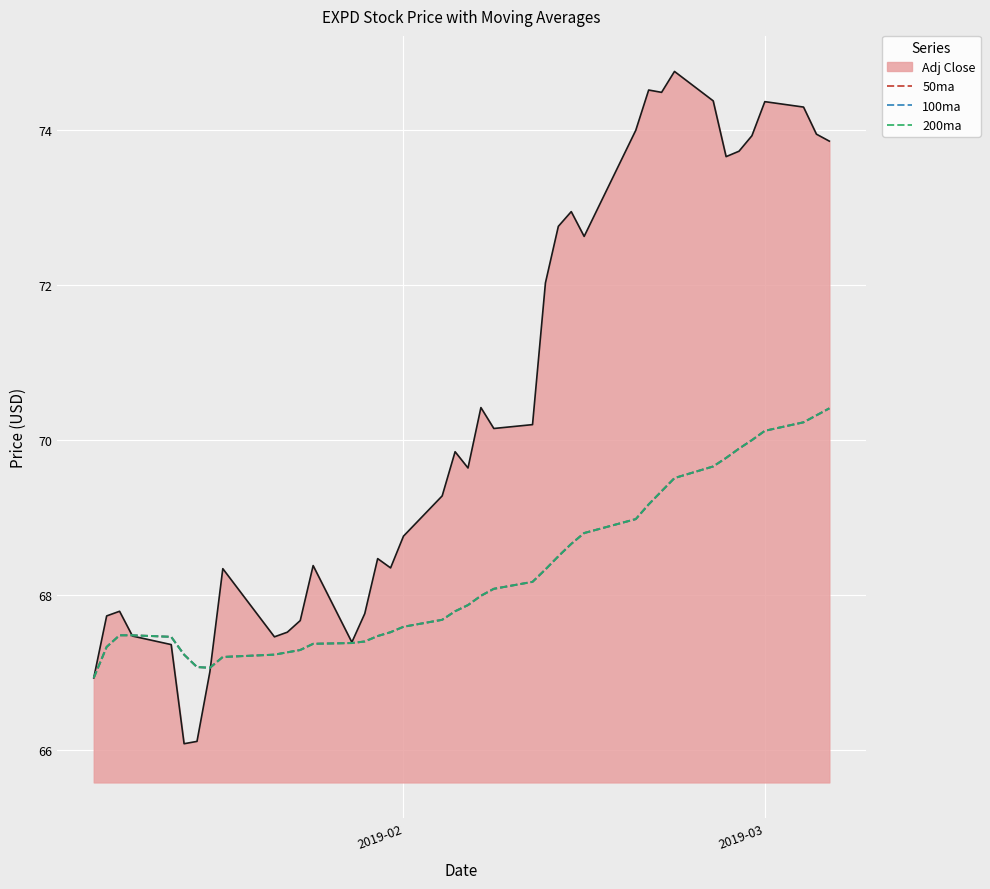

True or false: 200ma has more than 1 points higher than both neighbors.

False